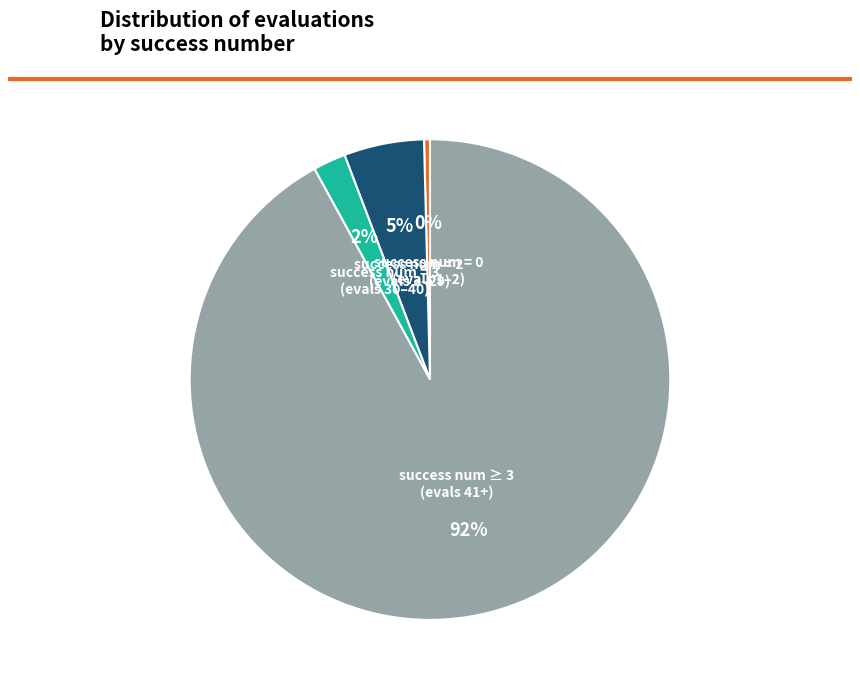

Is there a majority slice in this chart?

Yes